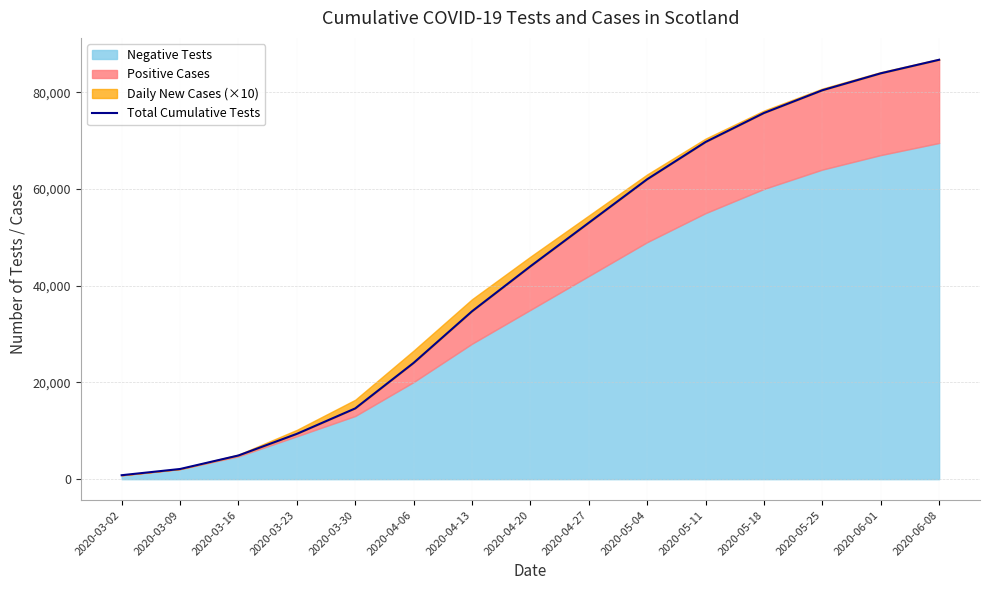

Between 2020-03-23 and 2020-04-27, which is larger?

2020-04-27